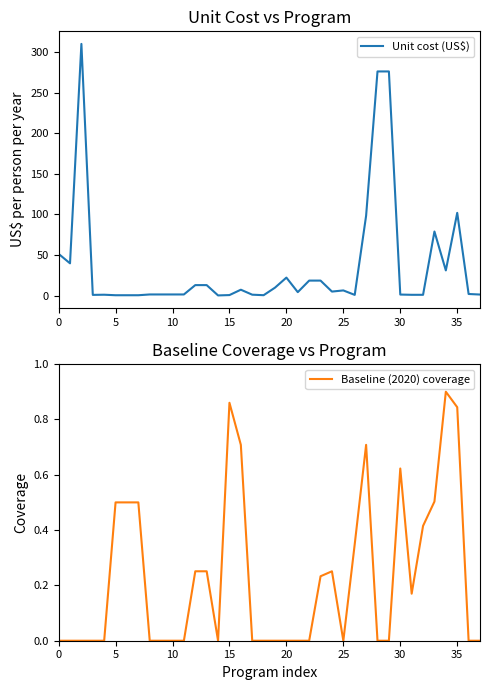

In Baseline (2020) coverage, how many points are lower than both neighbors (excluding endpoints)?

3